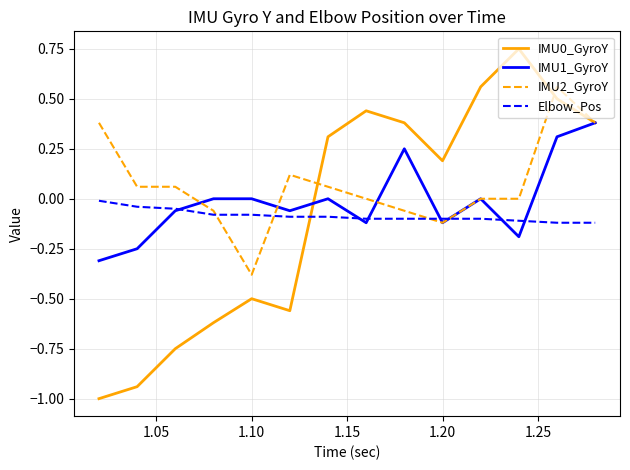

Which series has the largest total across all categories?

IMU2_GyroY